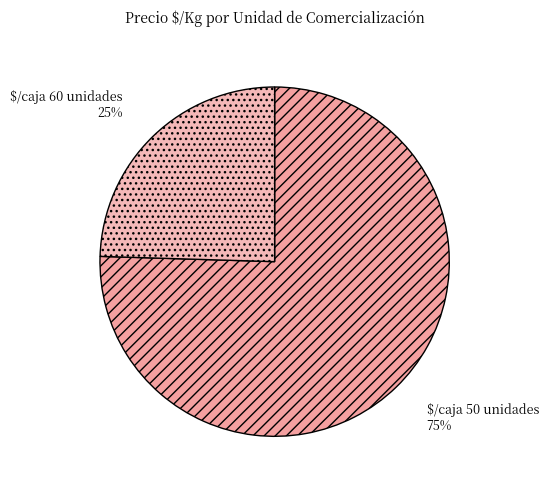

To the nearest percent, what is the average slice percentage?

50%